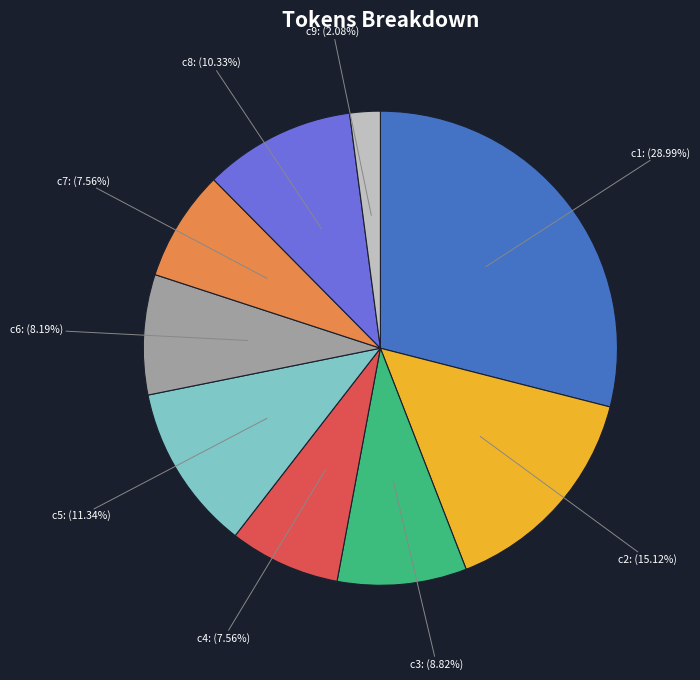

How many segments does this pie chart have?

9